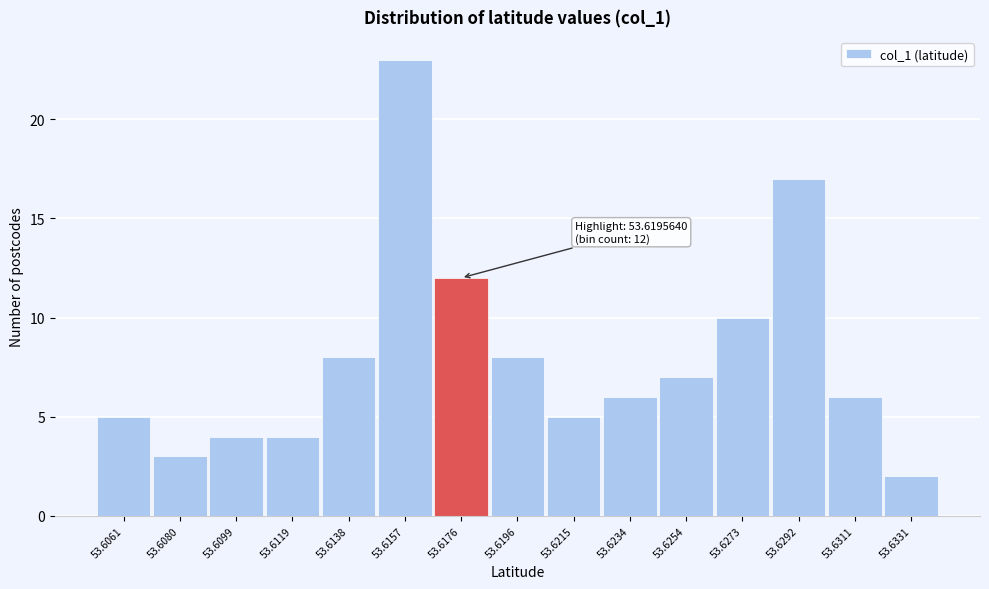

Reading left to right, transcribe all the data shown in this chart.

53.6061=5	53.6080=3	53.6099=4	53.6119=4	53.6138=8	53.6157=23	53.6176=12	53.6196=8	53.6215=5	53.6234=6	53.6254=7	53.6273=10	53.6292=17	53.6311=6	53.6331=2